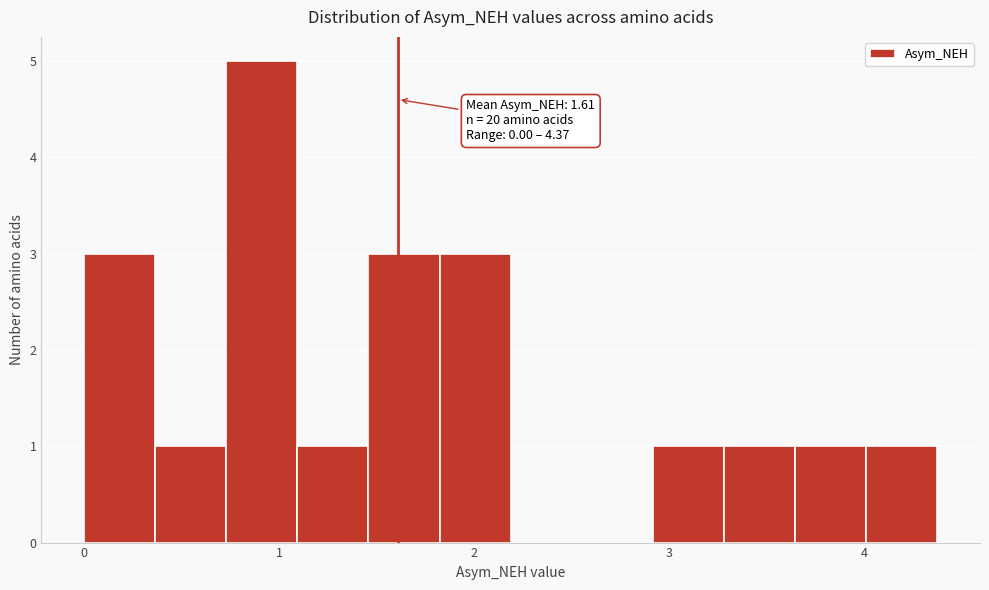

Read against the x-axis, roughly where is the centre of the tallest bar?

0.9